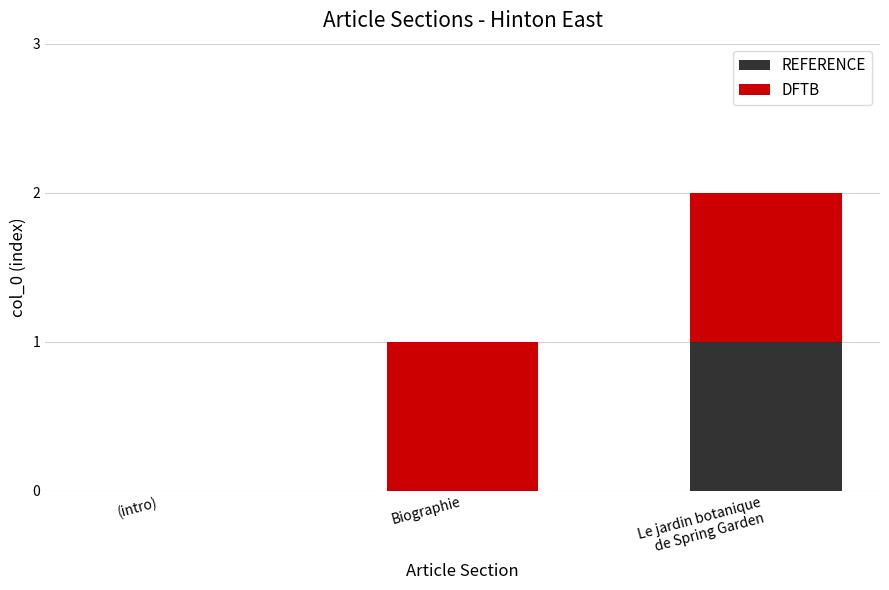

Is it true that REFERENCE equals 0 at Biographie?

True